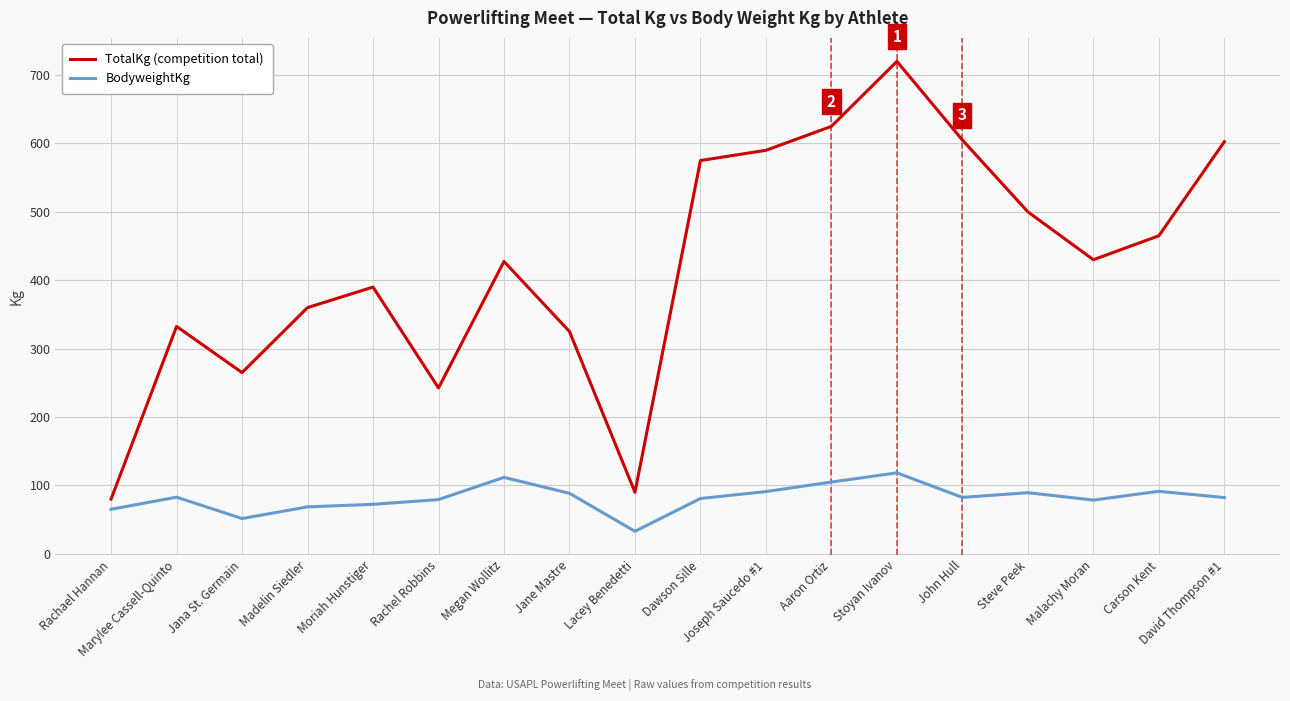

Does the chart display data point markers on the line(s)?

No